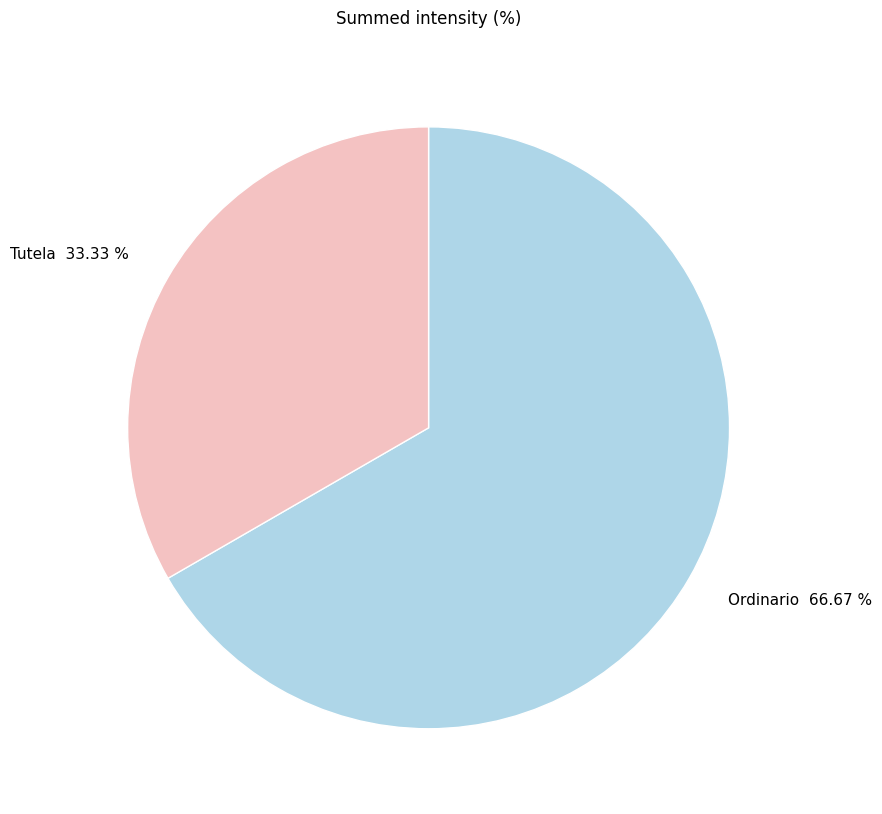

Rank the categories by value from highest to lowest.

Ordinario, Tutela